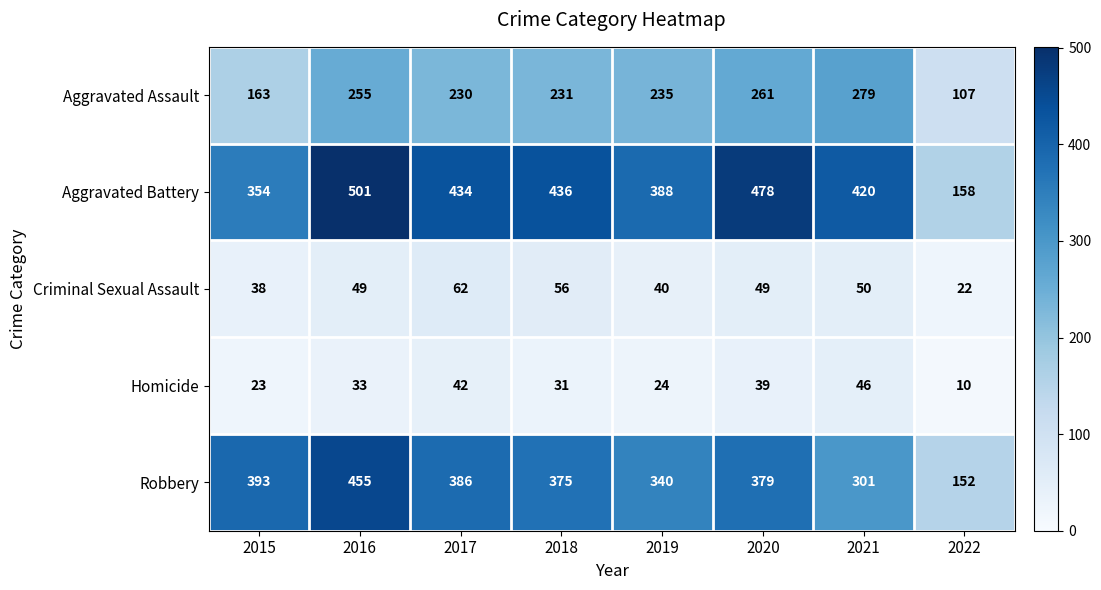

What is the difference between the Homicide values at 2016 and 2021?

13